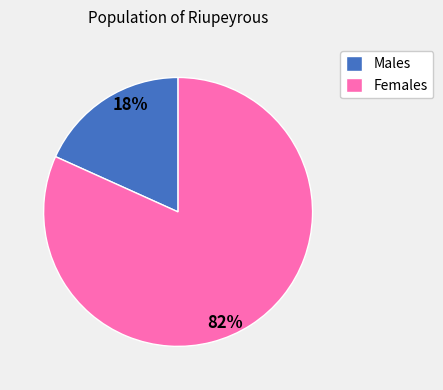

True or false: Females accounts for 82% of the total.

True